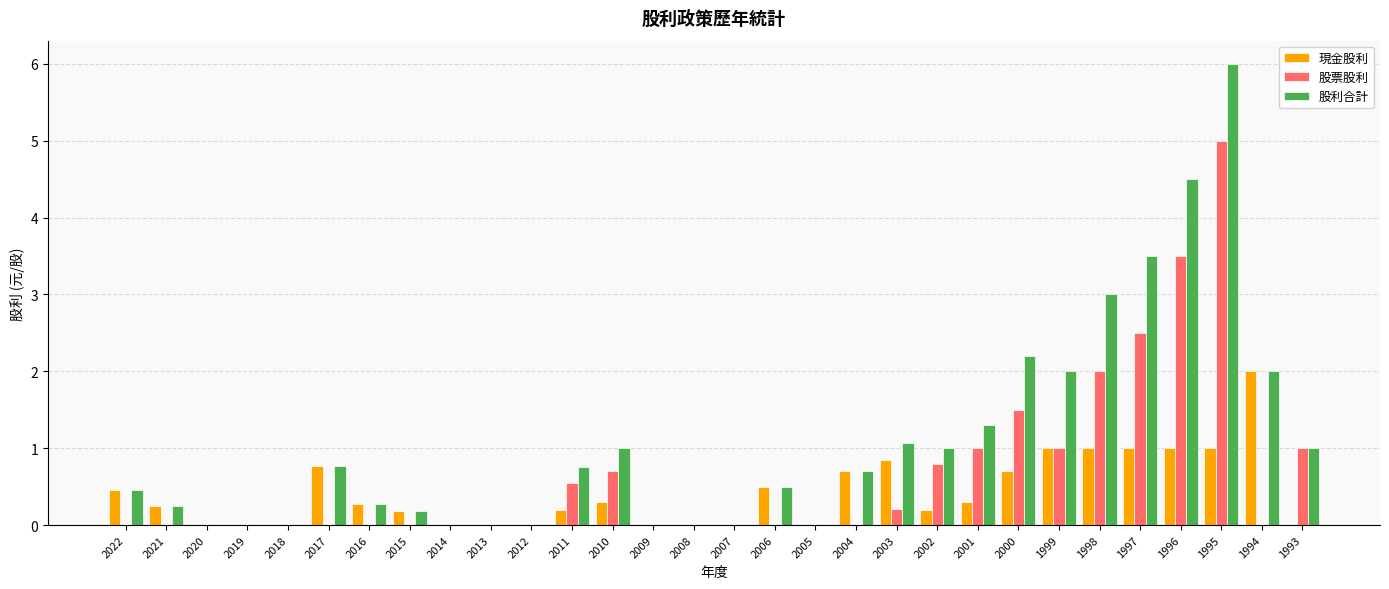

Is the value of 股票股利 at 2009 greater than the value of 現金股利 at 2017?

No